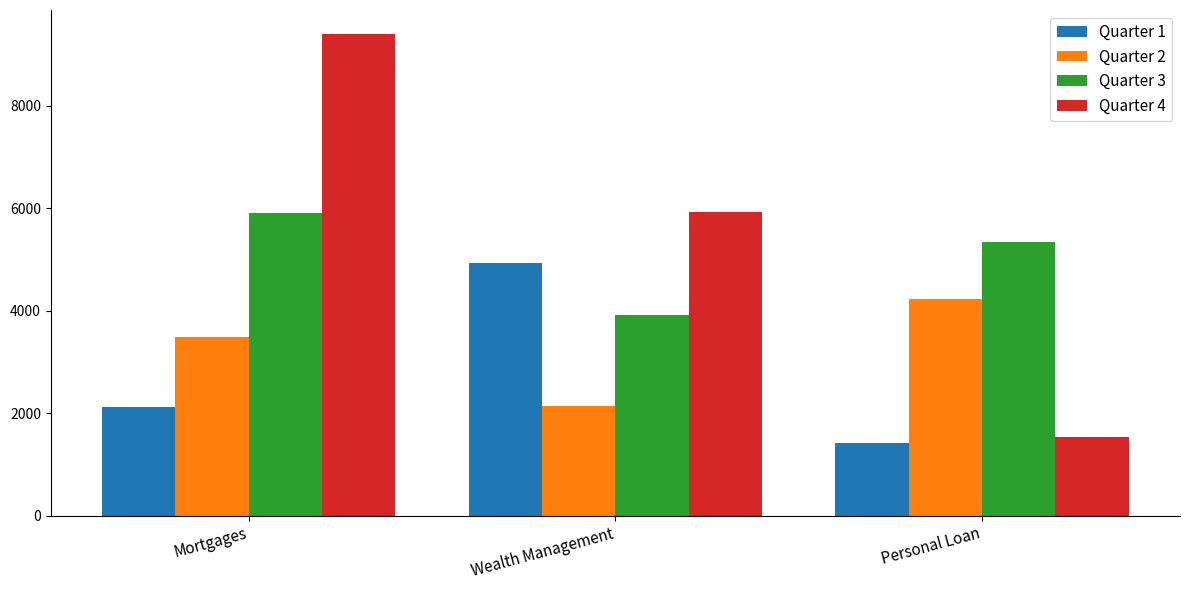

Reading right to left, extract all data points from this chart.

Quarter 1: Personal Loan=1423	Wealth Management=4939	Mortgages=2128
Quarter 2: Personal Loan=4234	Wealth Management=2148	Mortgages=3486
Quarter 3: Personal Loan=5336	Wealth Management=3918	Mortgages=5904
Quarter 4: Personal Loan=1535	Wealth Management=5921	Mortgages=9400